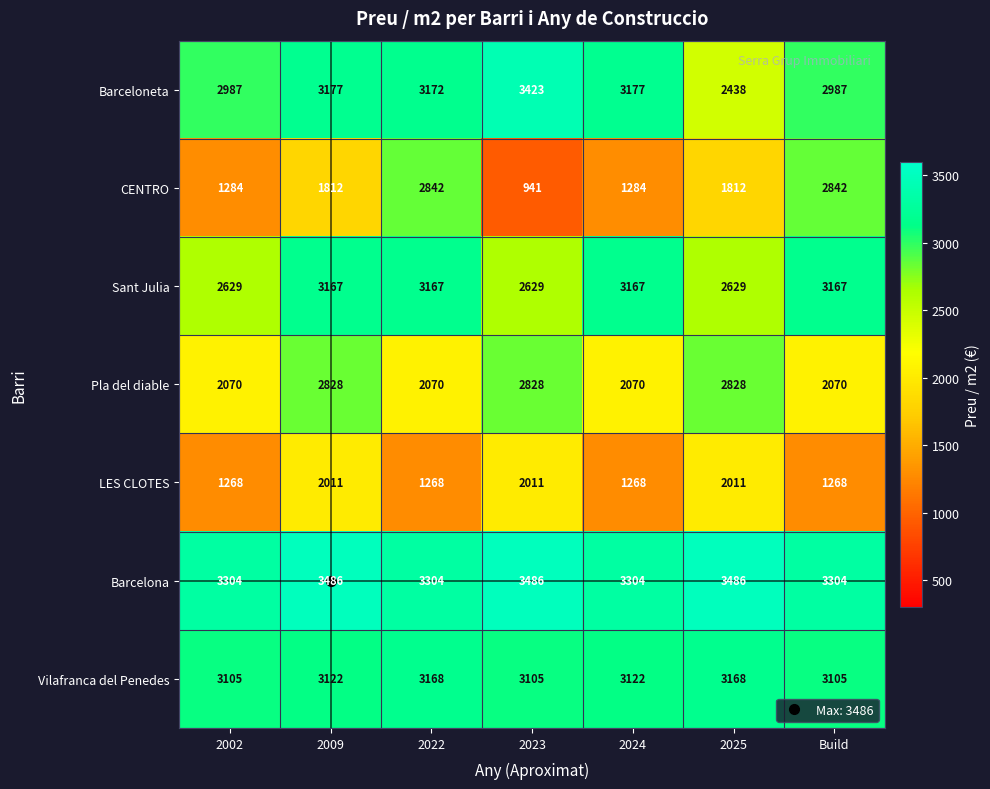

Which series changed the most between 2024 and Build?

CENTRO